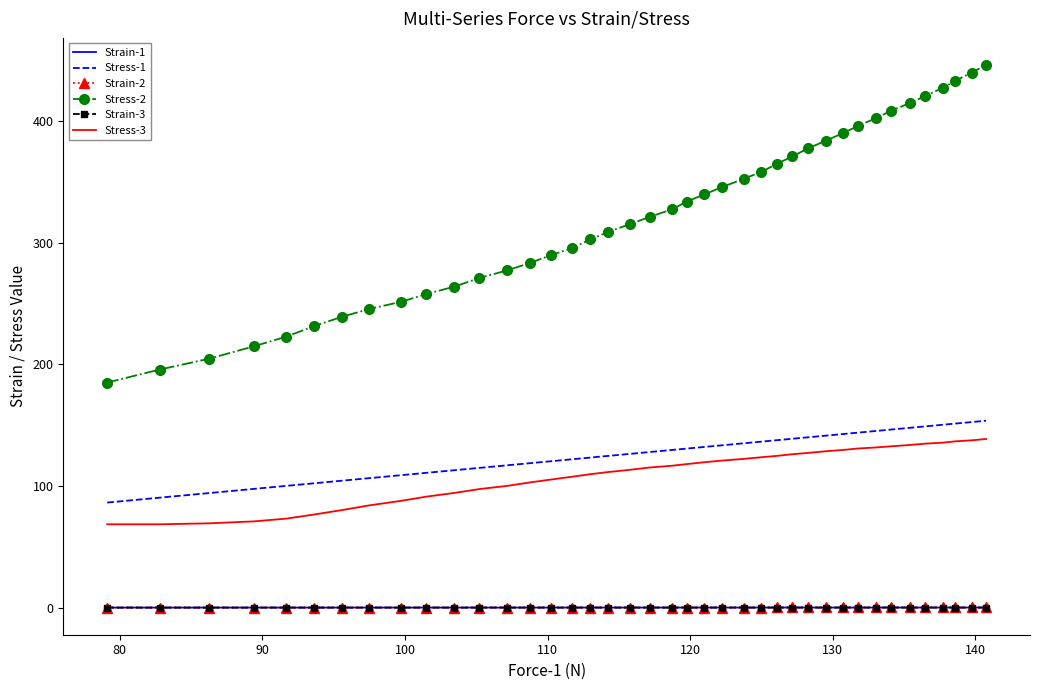

In Strain-1, how many points are higher than both neighbors (excluding endpoints)?

4